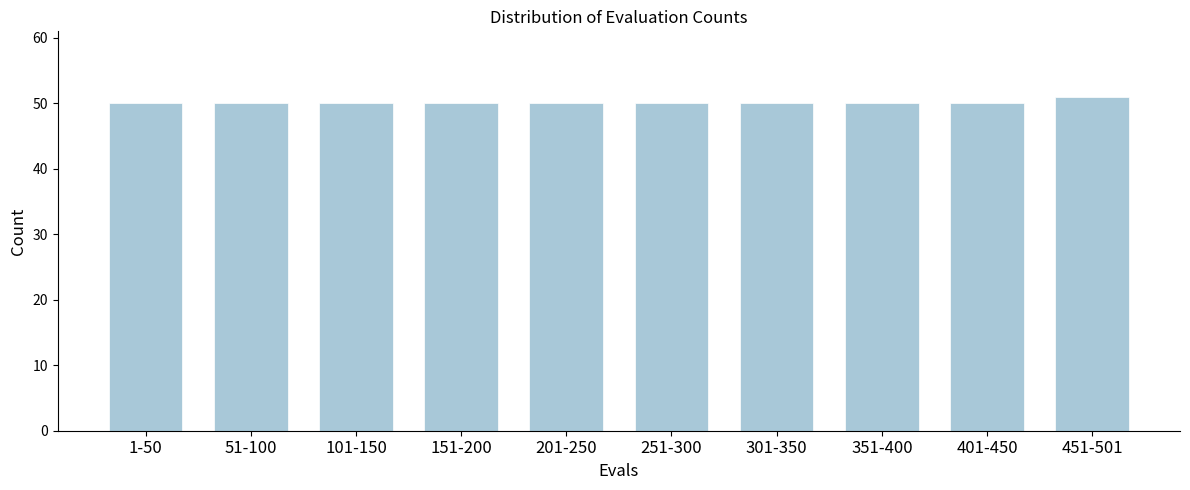

Reading right to left, transcribe all the data shown in this chart.

51	50	50	50	50	50	50	50	50	50